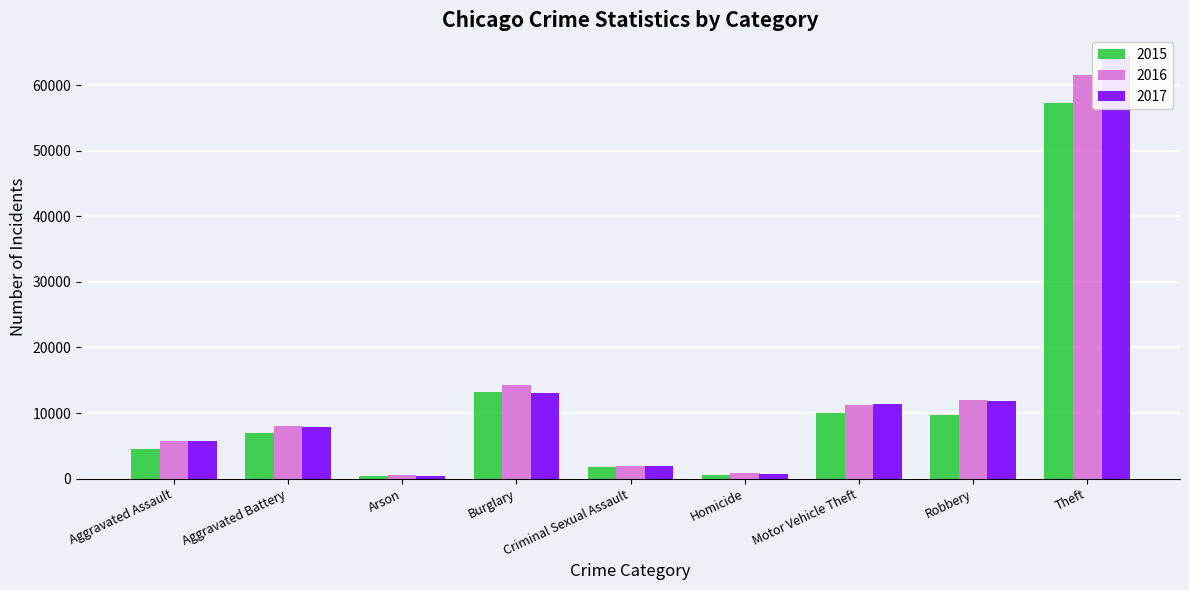

Which category has the highest value across all series?

Theft